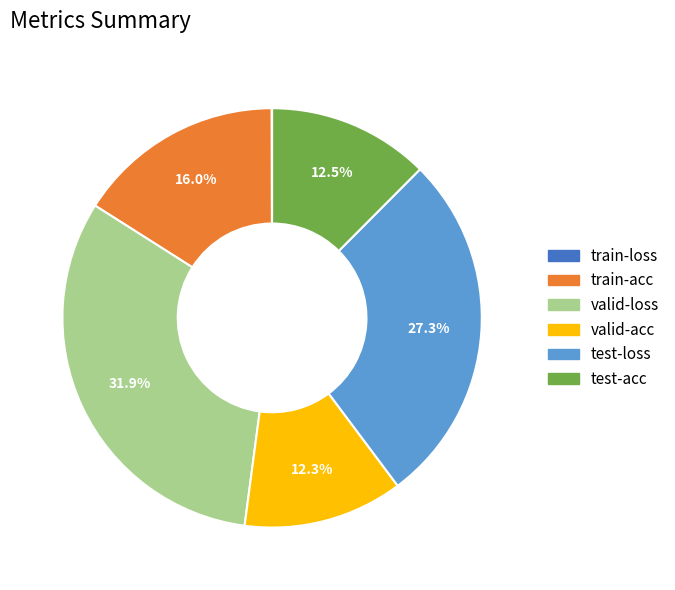

Does train-acc represent more than half of the total?

No